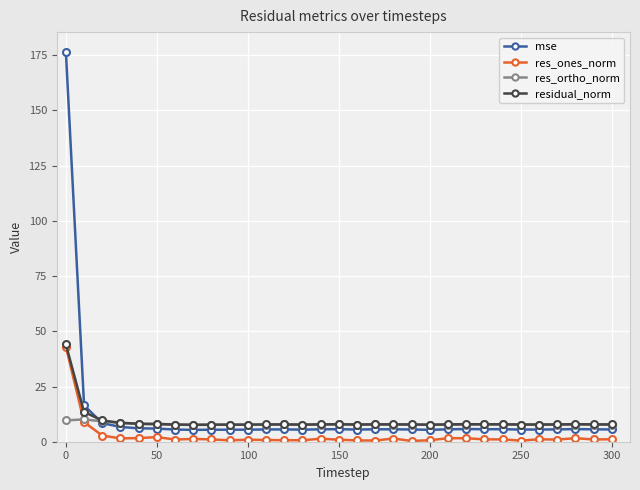

True or false: mse and res_ones_norm cross at least once.

False